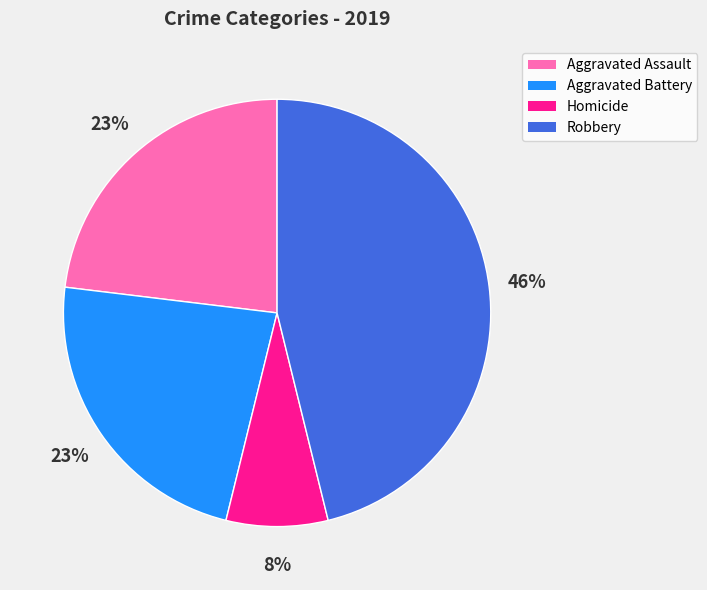

What percentage is the Aggravated Assault slice, to the nearest percent?

23%